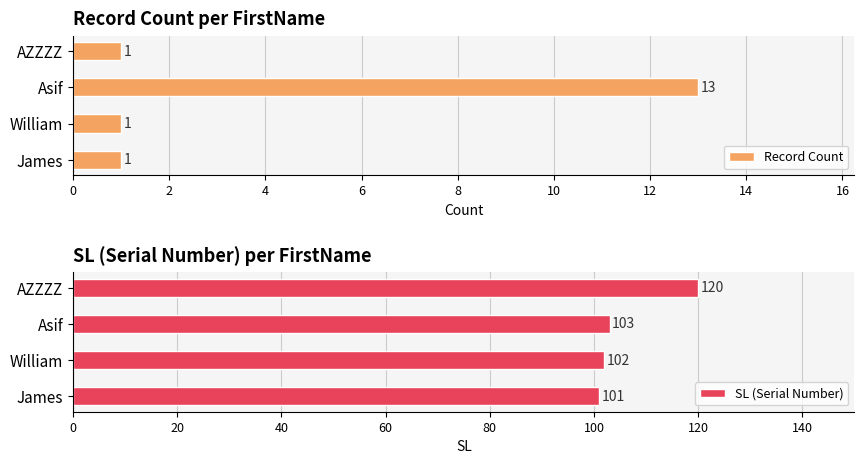

What is the minimum value shown in the chart?

1